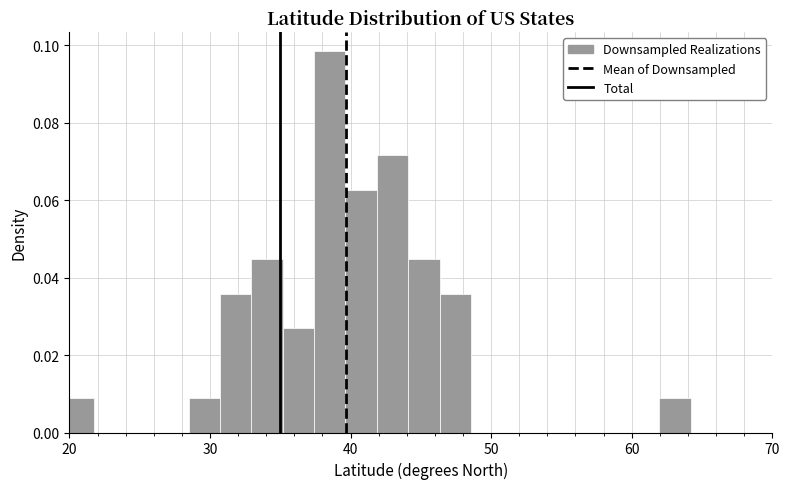

Around what value on the x-axis is the tallest bar? Give the approximate position of its centre, as read against the axis.

39